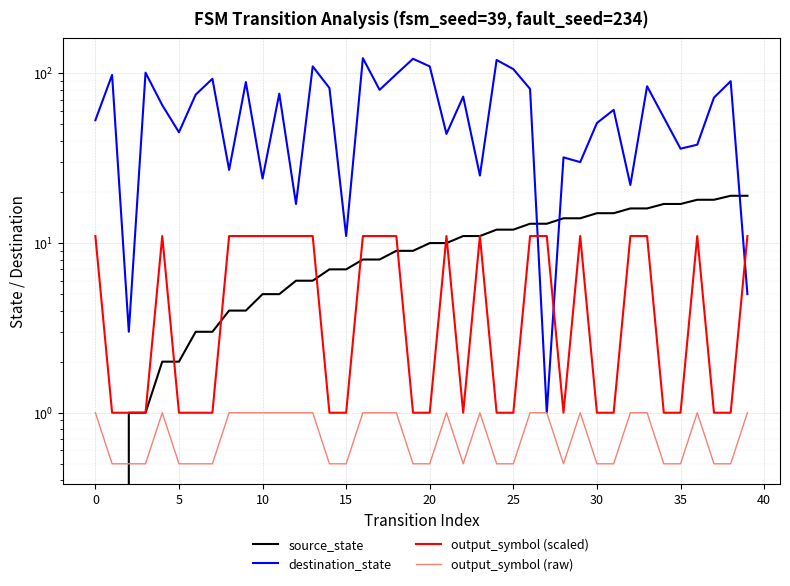

What is the difference between the destination_state values at 31 and 29?

31.0